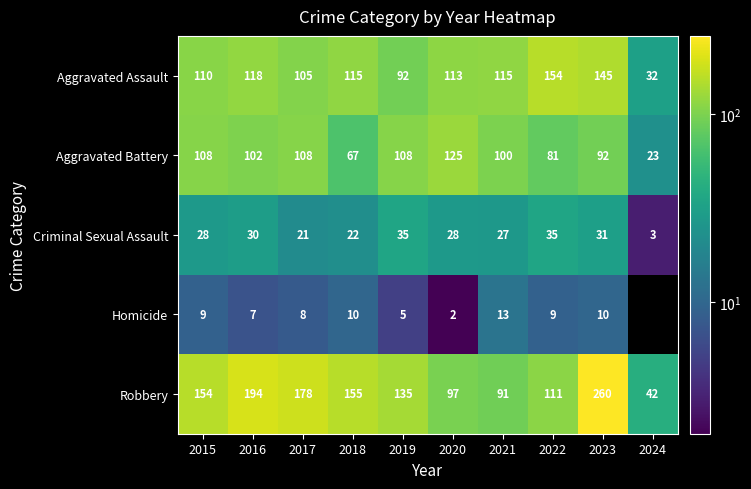

Is it true that Robbery equals 154.7 at 2020?

False